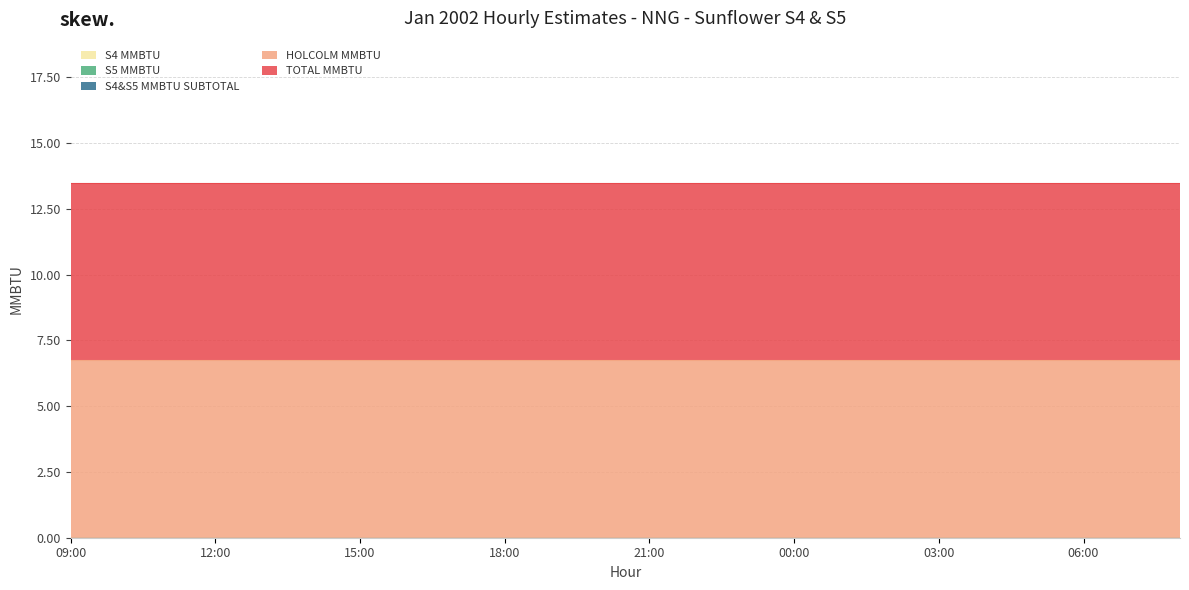

Count the number of data series in this chart.

5